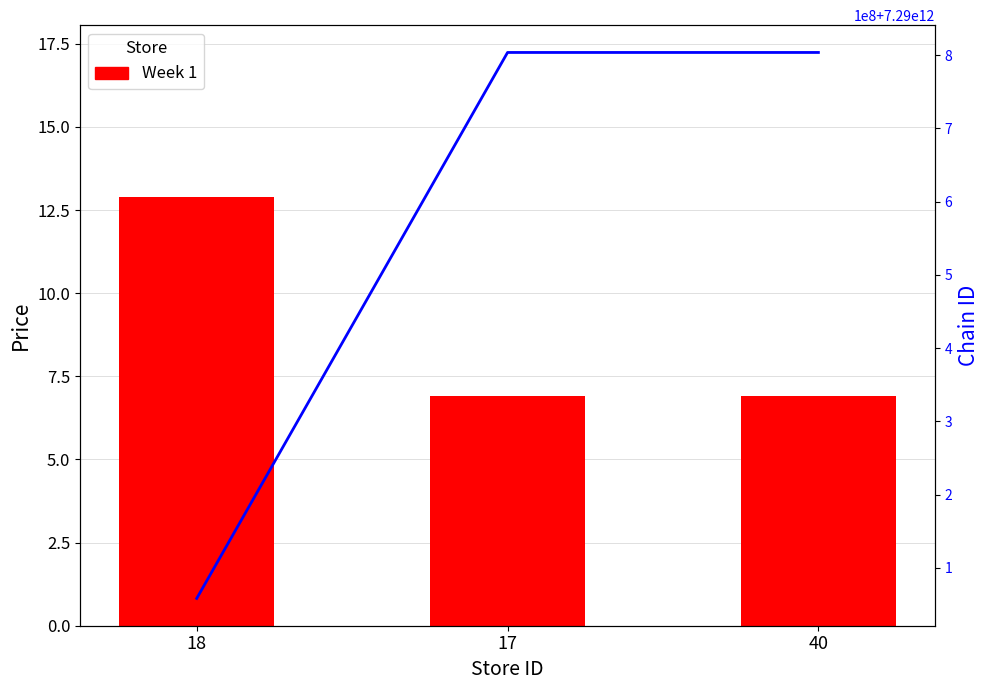

What is the sum of all Week 1 values?

26.7